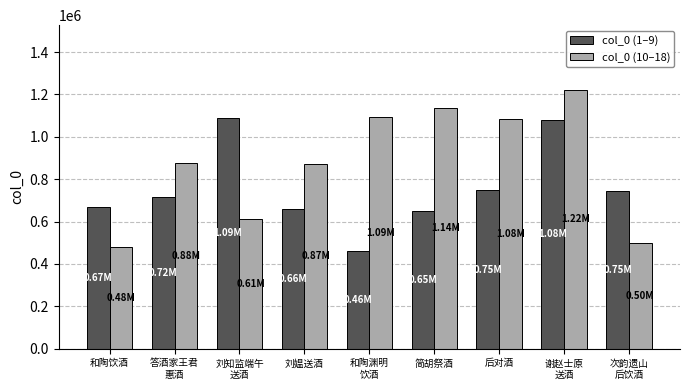

How many data points in col_0 (10–18) are less than 878558?

4